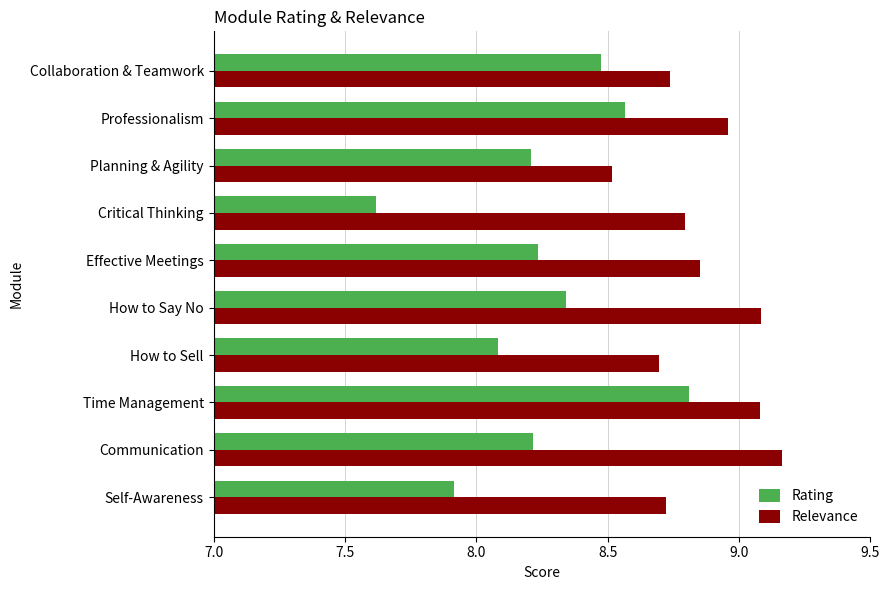

Which series has the widest spread of values?

Rating